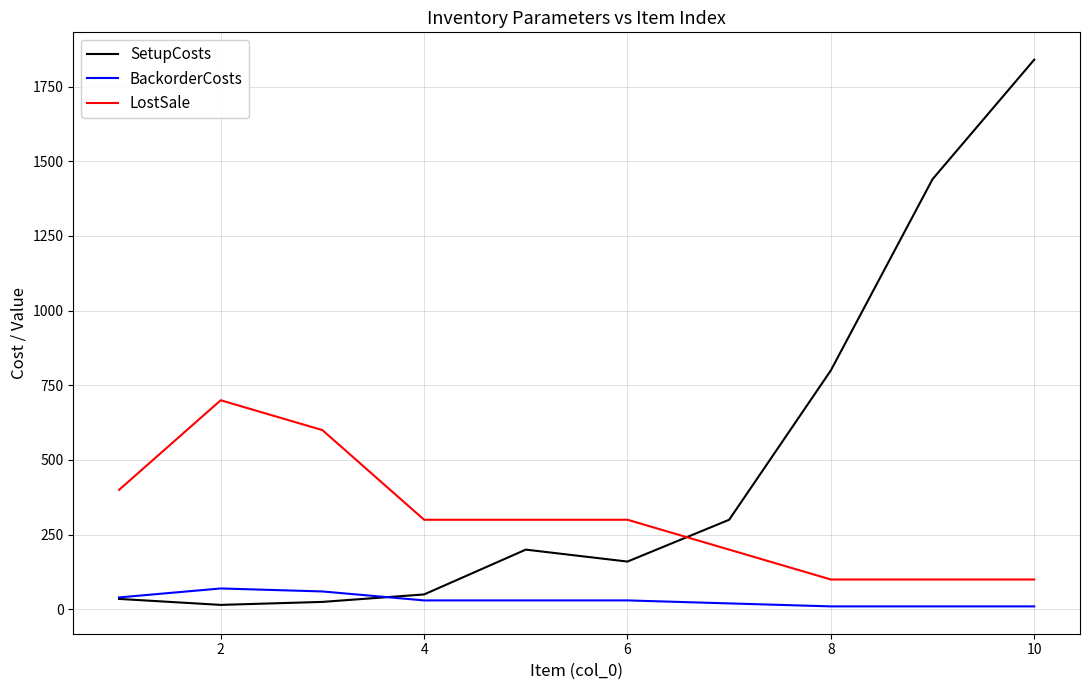

Rank the series by their average value, from lowest to highest.

BackorderCosts, LostSale, SetupCosts